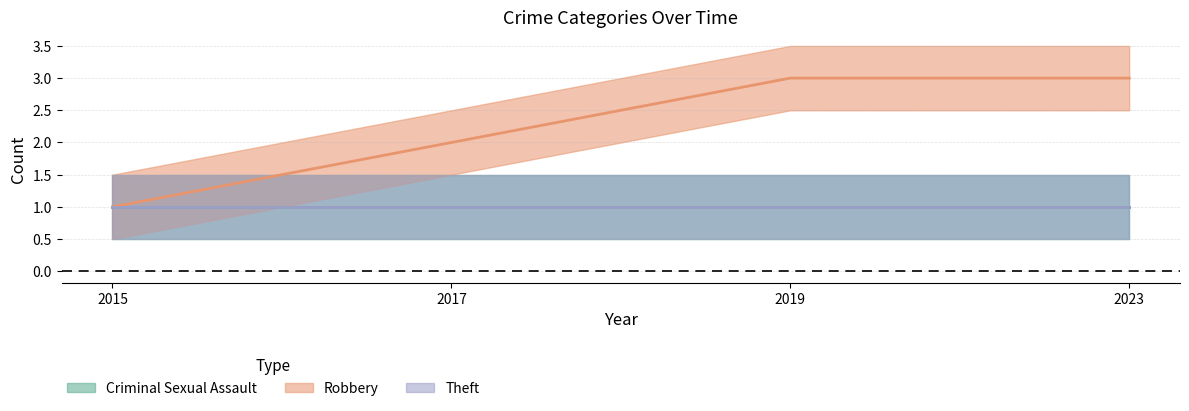

True or false: Theft and Robbery intersect in this chart.

False